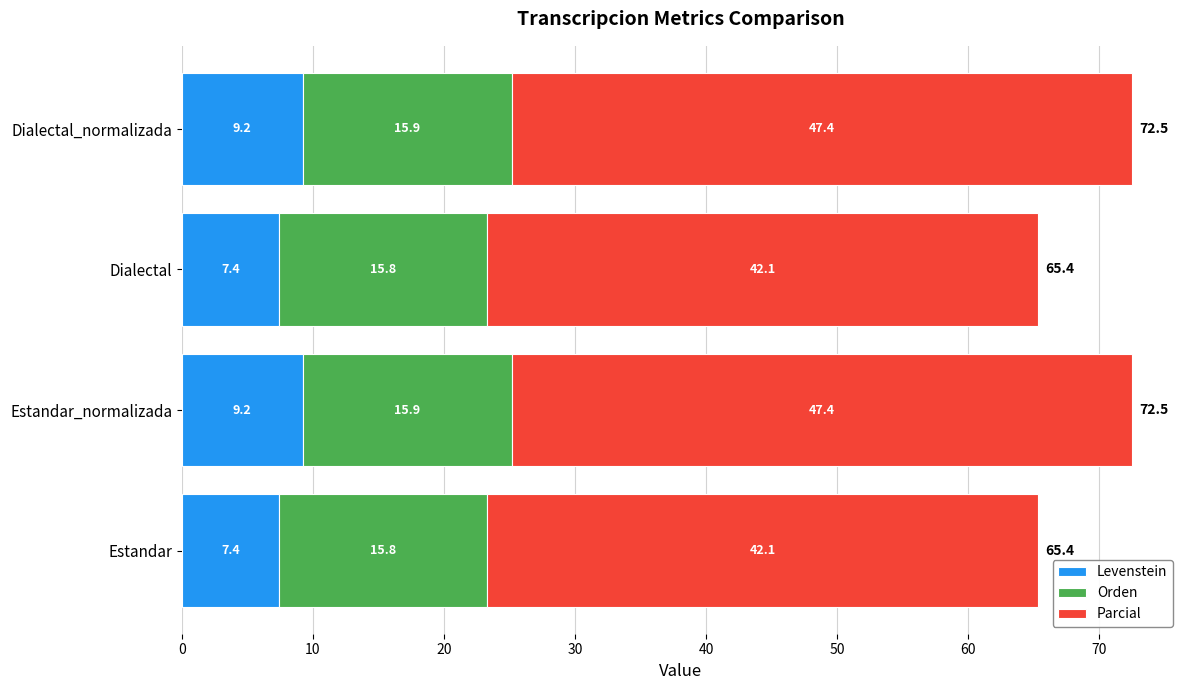

The value of Levenstein at Estandar_normalizada is 16.0. True or false?

False